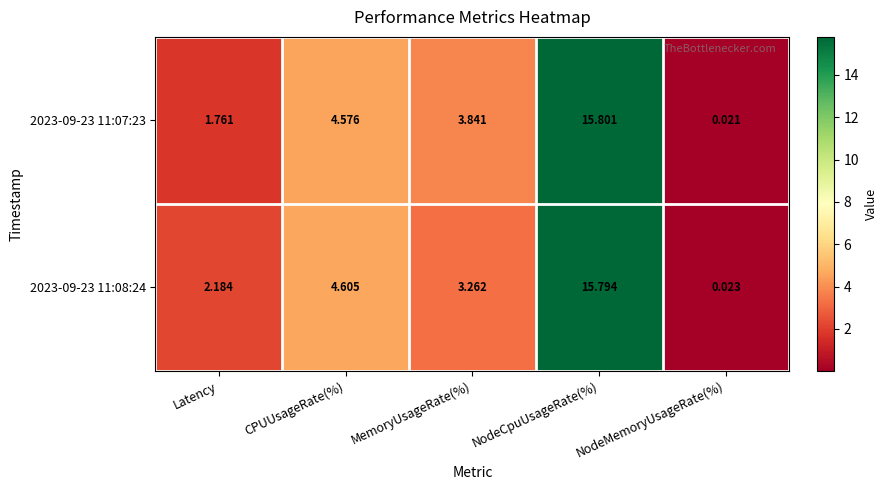

List the labels in order of 2023-09-23 11:07:23 value, largest first.

NodeCpuUsageRate(%), CPUUsageRate(%), MemoryUsageRate(%), Latency, NodeMemoryUsageRate(%)